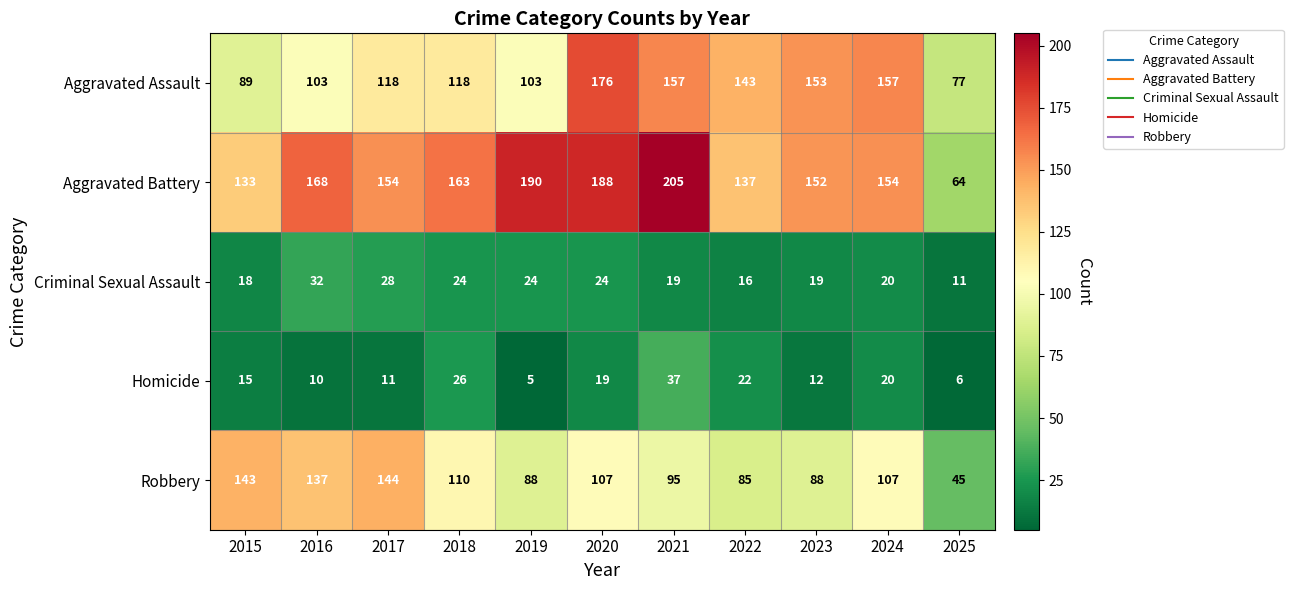

How many data points does each series have?

11